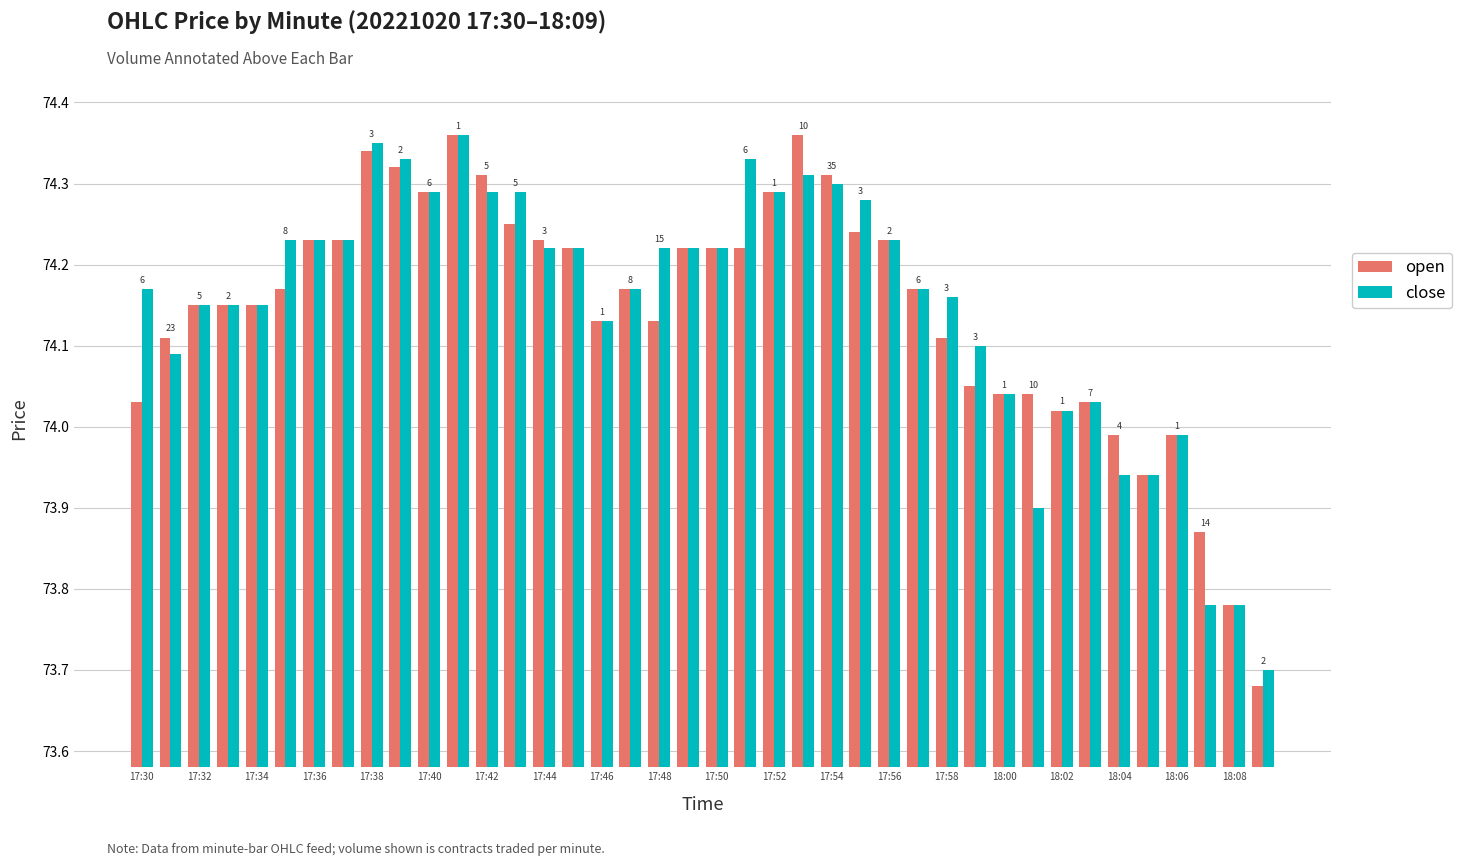

Which series has the largest range (max minus min)?

open